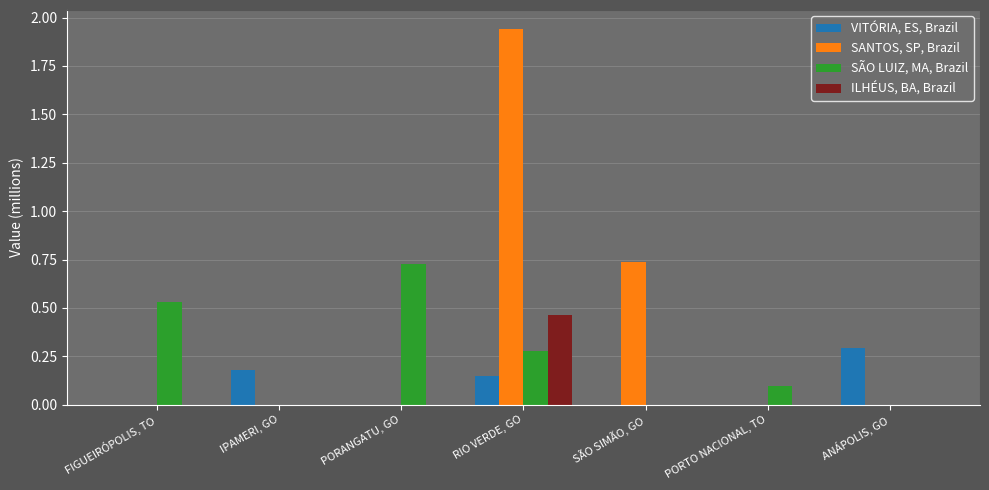

Is it true that VITÓRIA, ES, Brazil equals 0.0 at PORANGATU, GO?

True